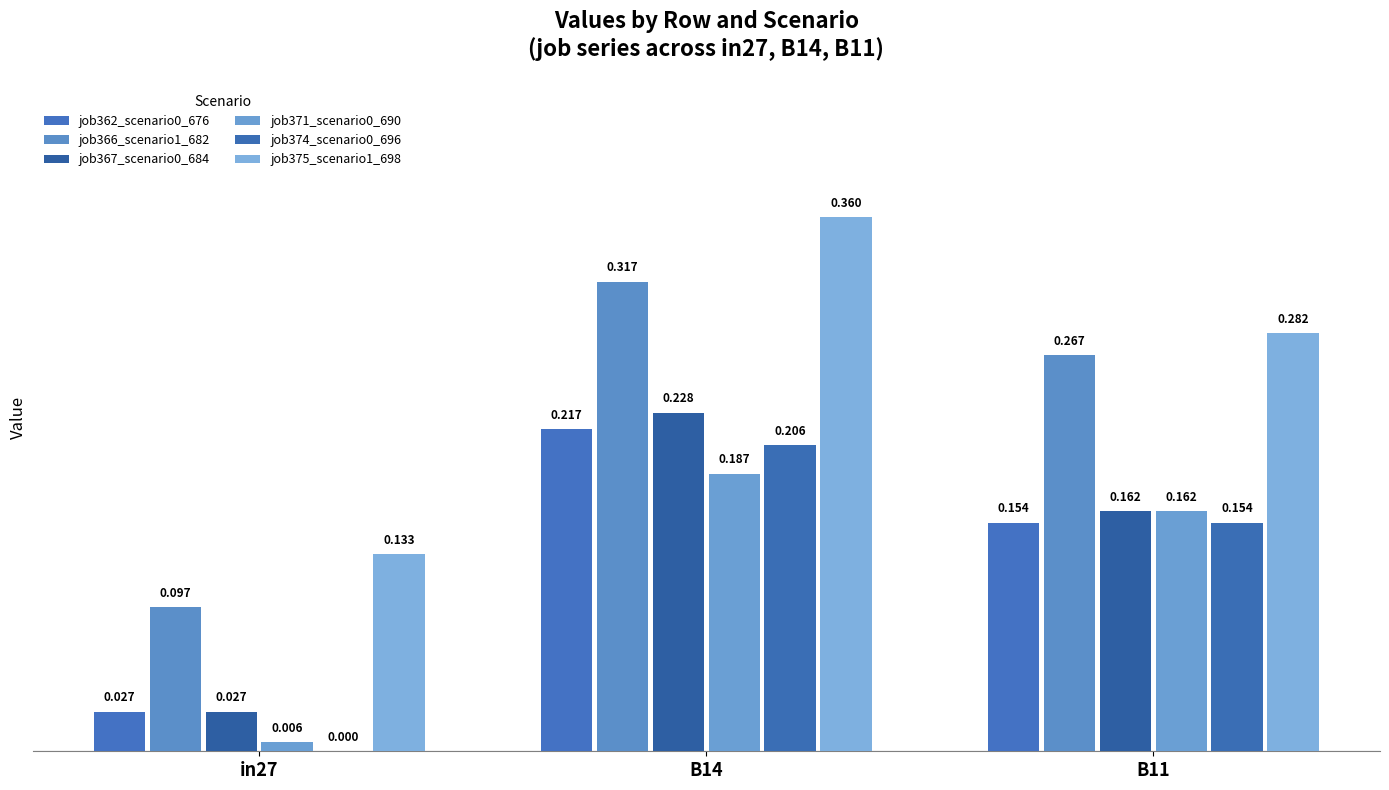

What is the average value of the job374_scenario0_696 series?

0.1